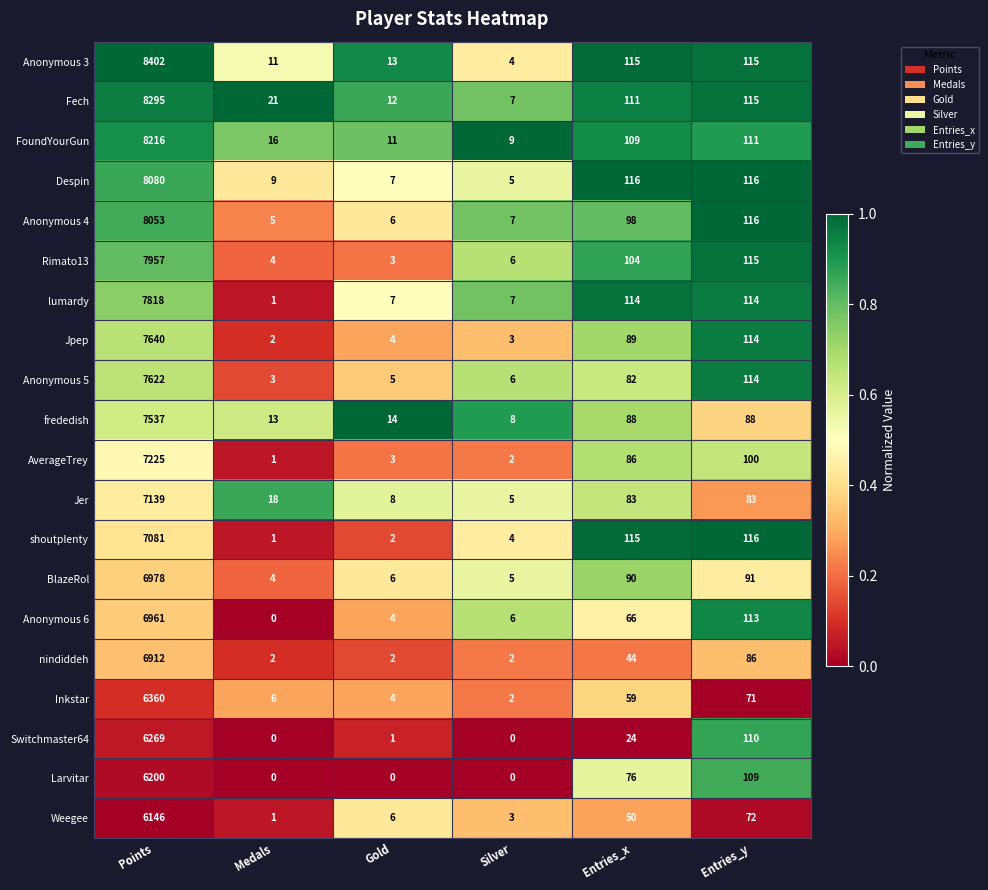

What is the lowest value of the Despin series?

5